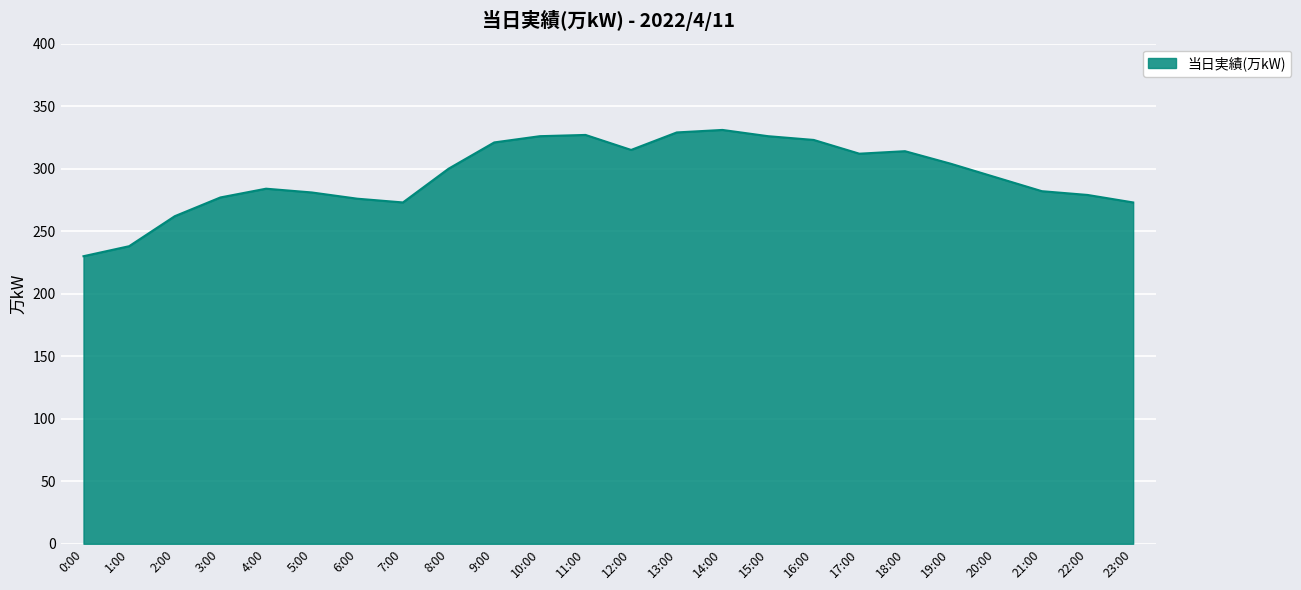

The value at 7:00 is 273. True or false?

True